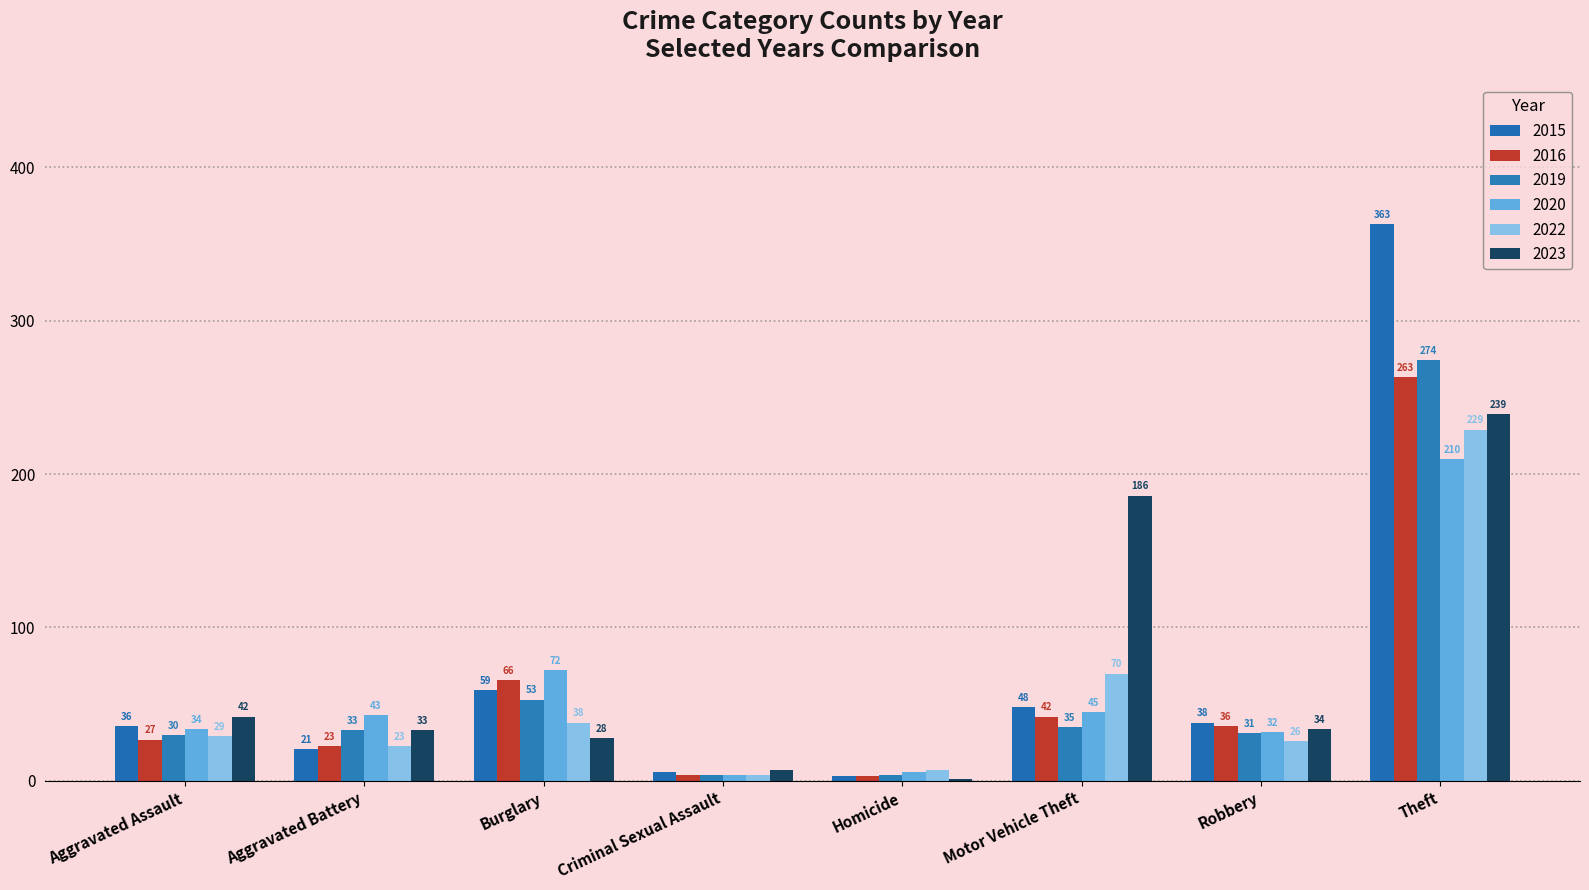

What is the highest value of the 2022 series?

229